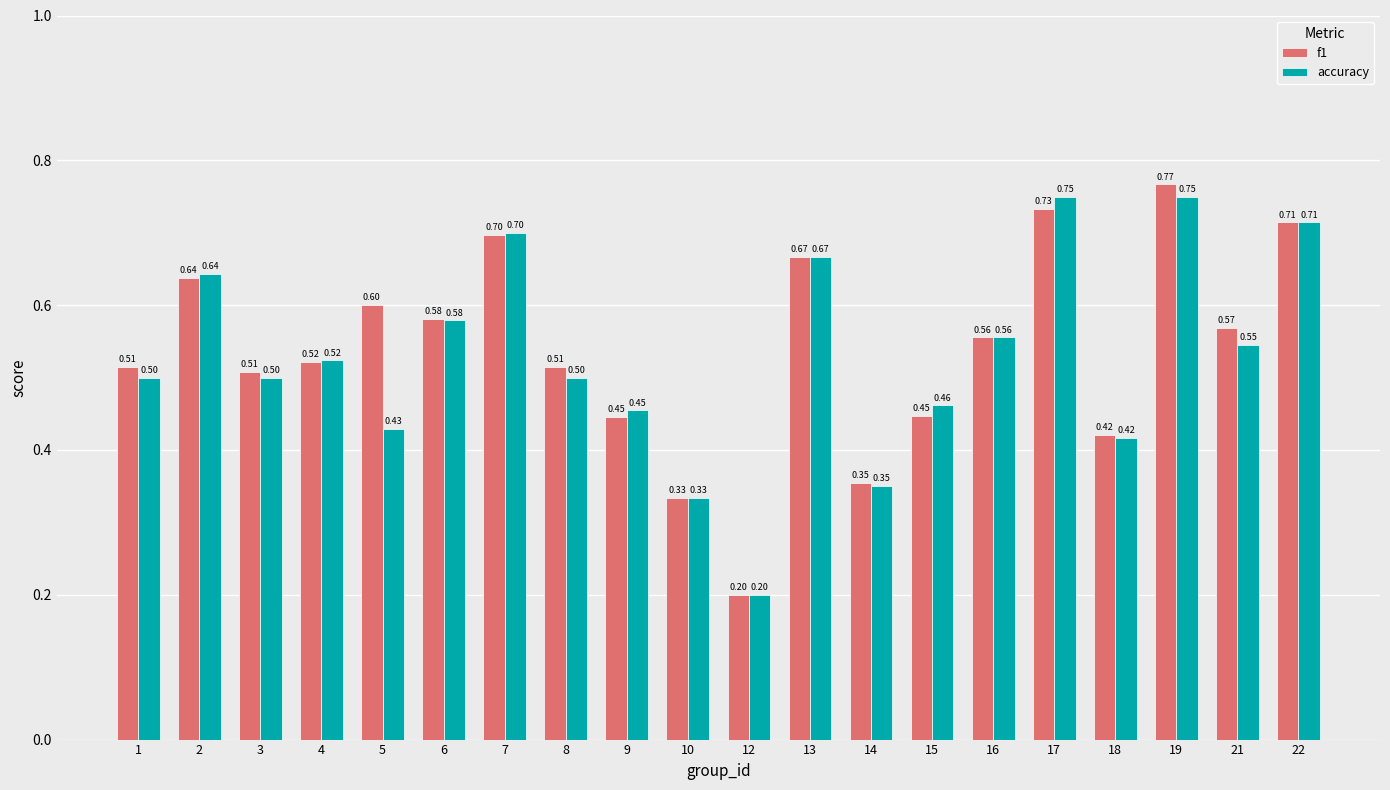

What is the difference between the f1 values at 10 and 15?

0.1